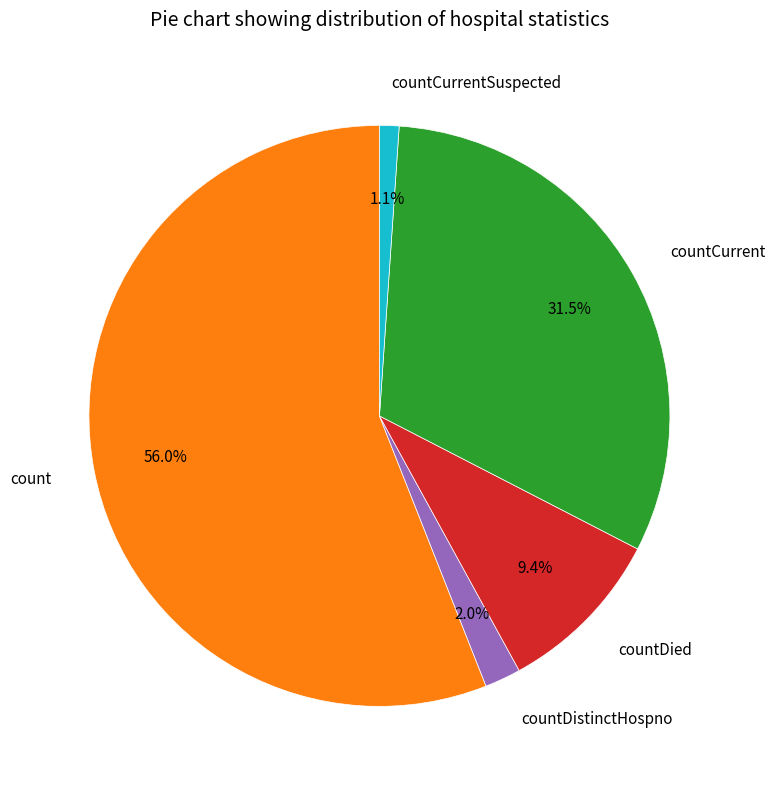

What is the smallest slice in the pie chart?

countCurrentSuspected